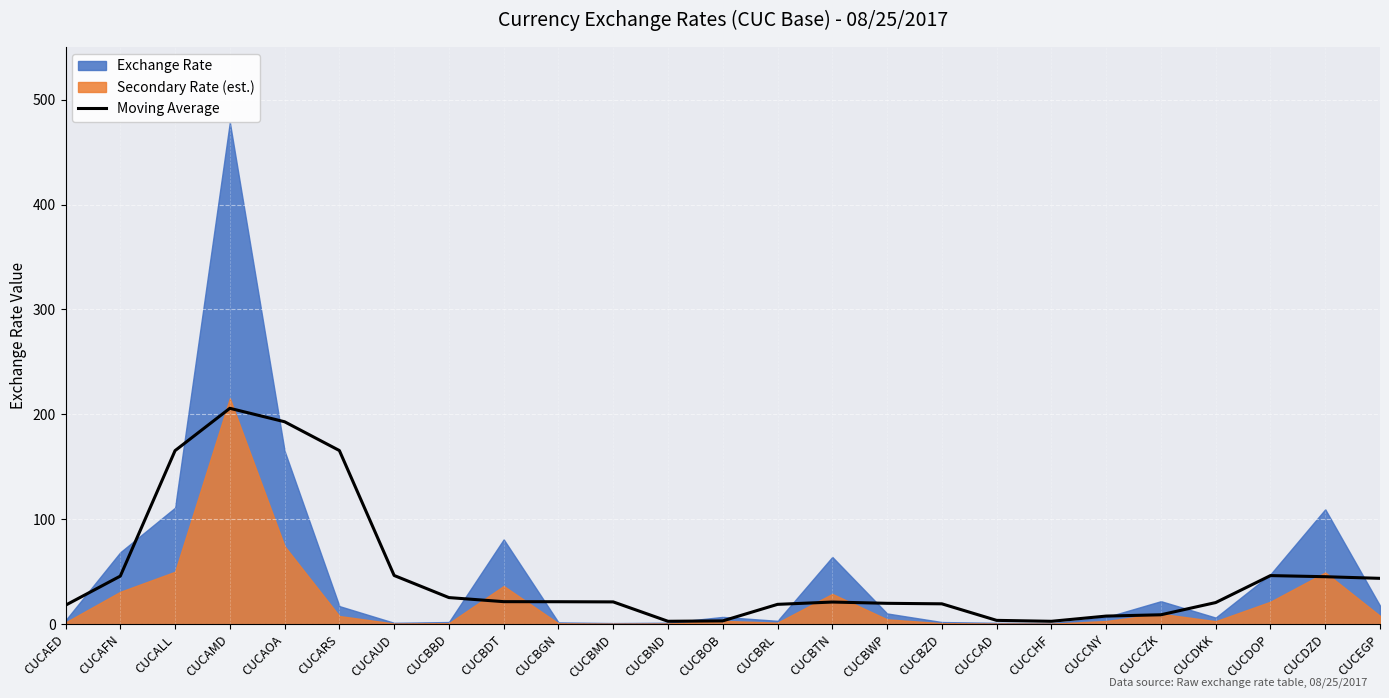

What is the ratio of the value at CUCCHF to the value at CUCAED?

0.2